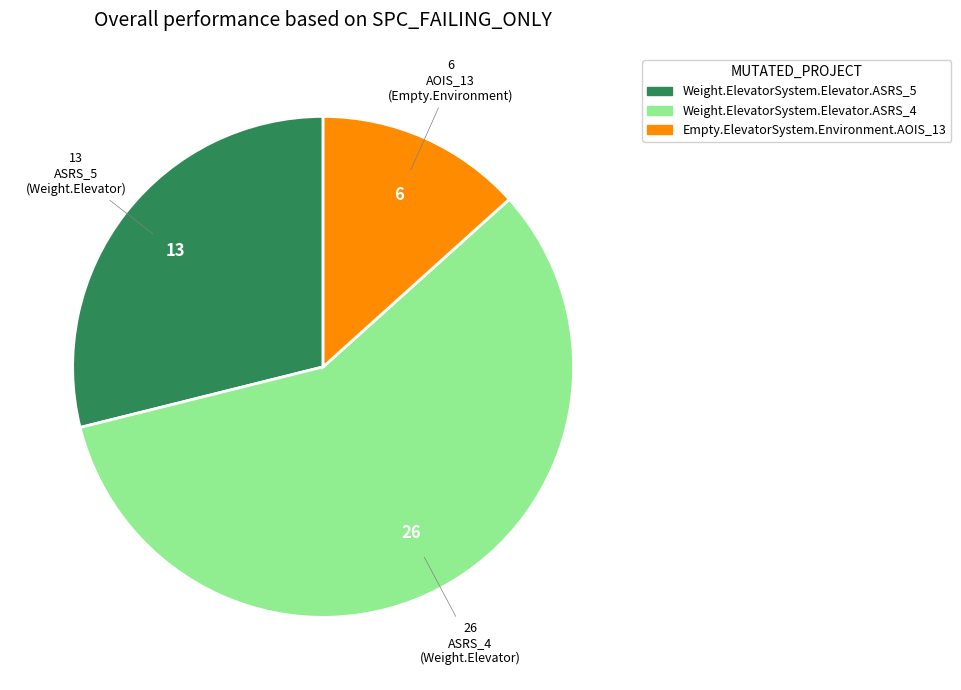

Rank the categories by value from lowest to highest.

Empty.ElevatorSystem.Environment.AOIS_13, Weight.ElevatorSystem.Elevator.ASRS_5, Weight.ElevatorSystem.Elevator.ASRS_4